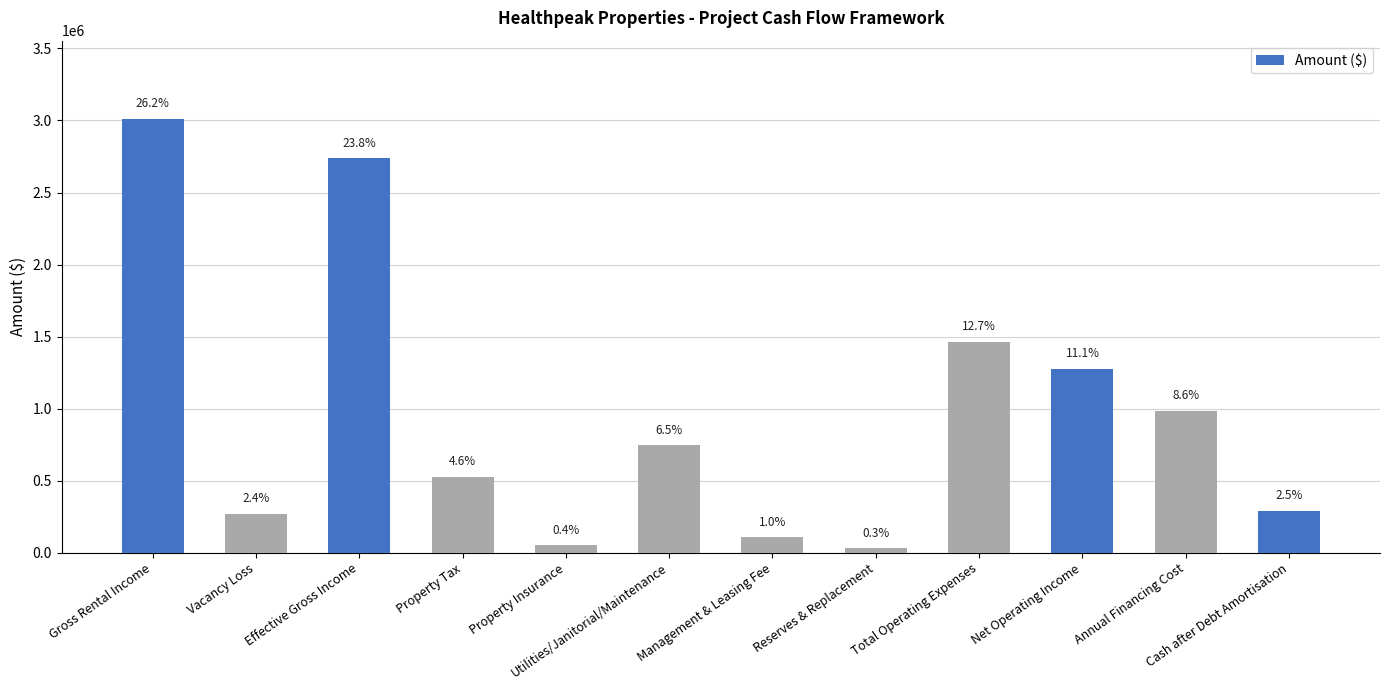

Does the chart contain any negative values?

No